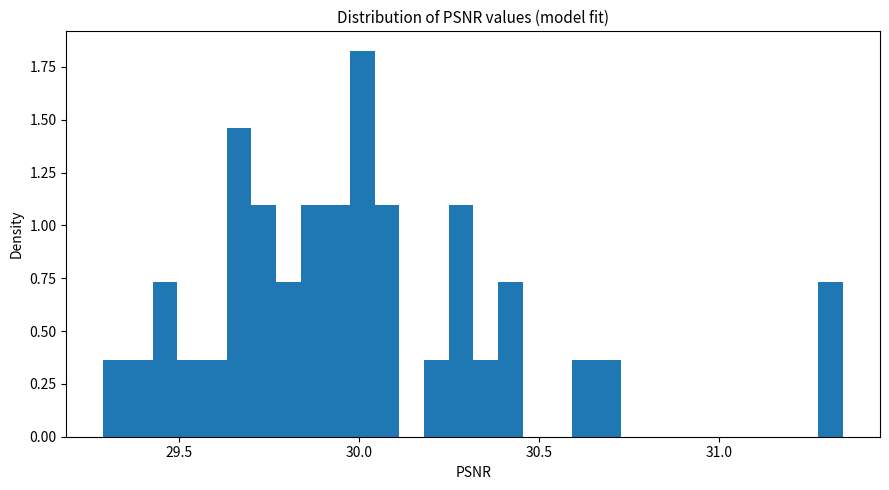

Read against the x-axis, roughly where is the centre of the tallest bar?

30.00